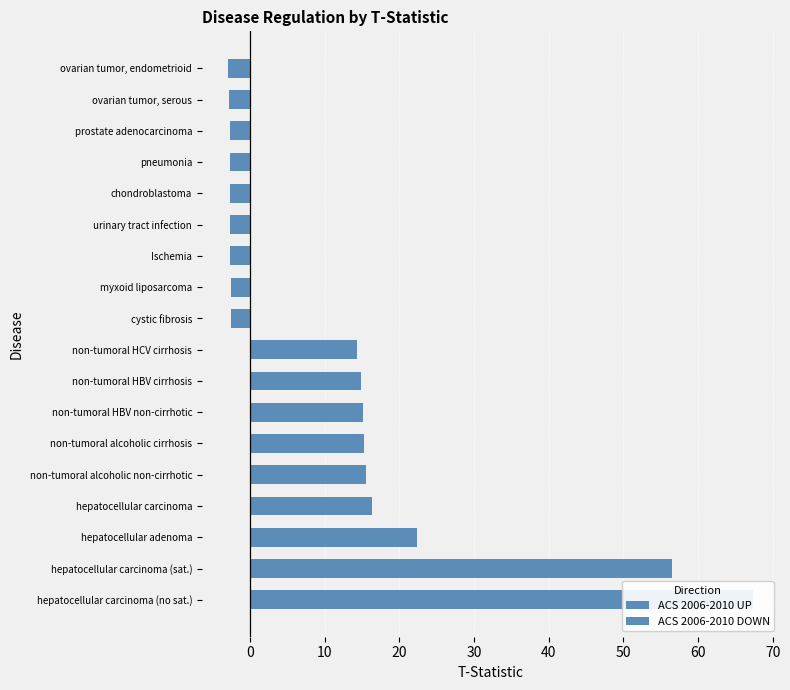

What is the difference between the highest and lowest values at 20?

18.9